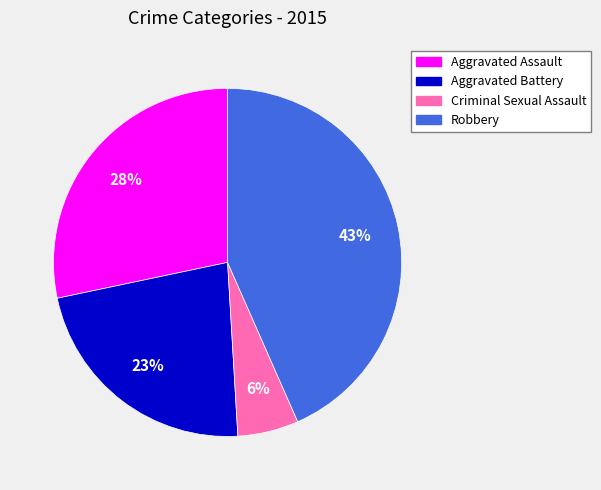

Is Aggravated Assault the majority of the pie?

No